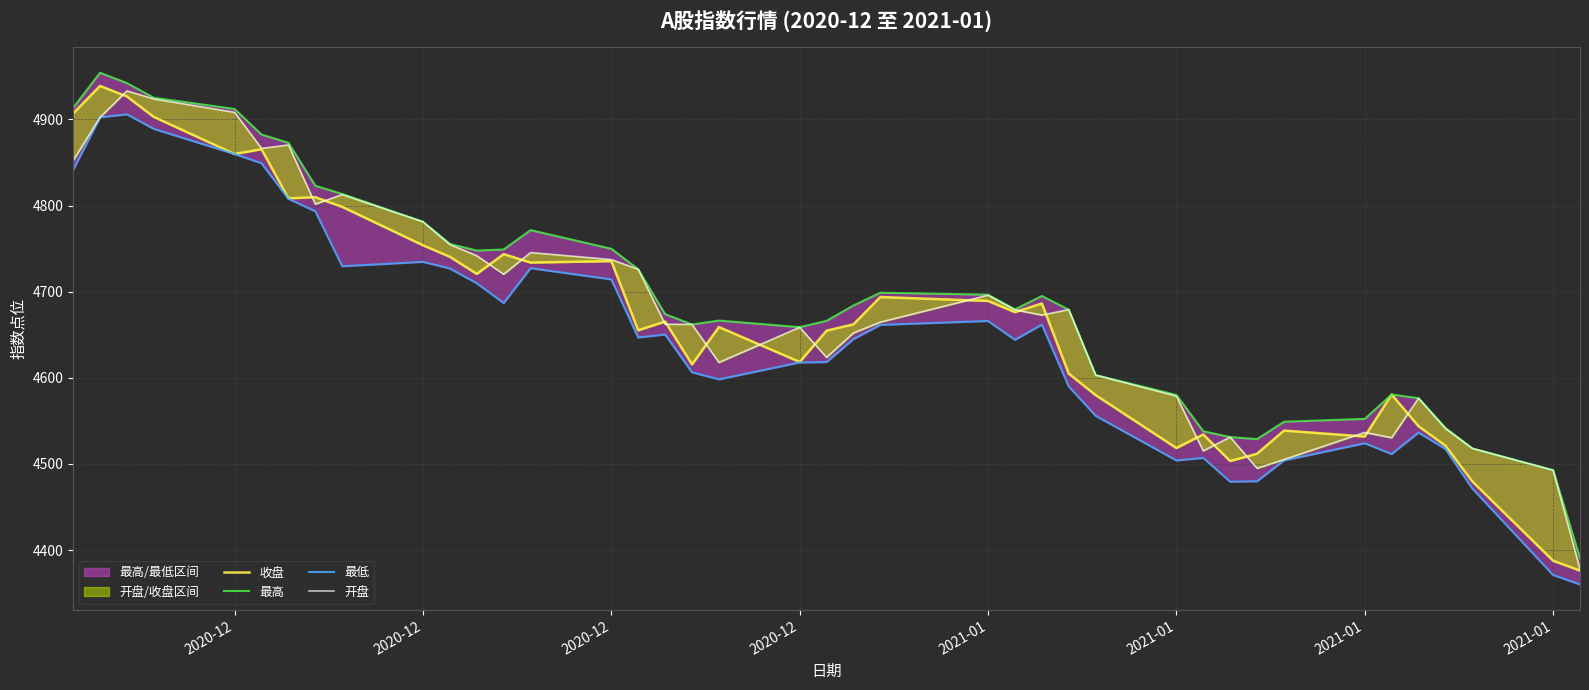

How many data points in 收盘 are less than 4665?

20